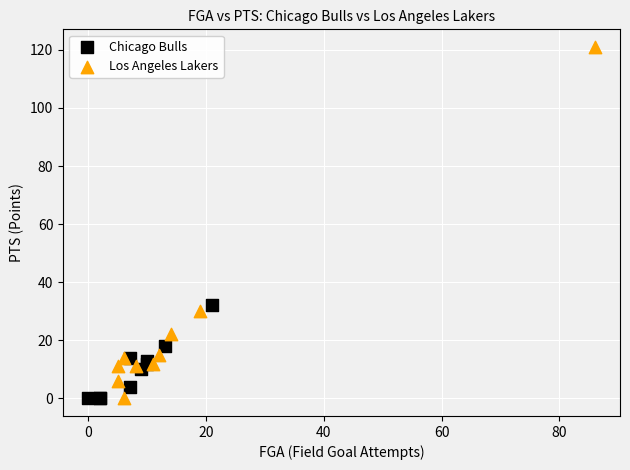

What are all the series names shown in the legend?

Chicago Bulls, Los Angeles Lakers